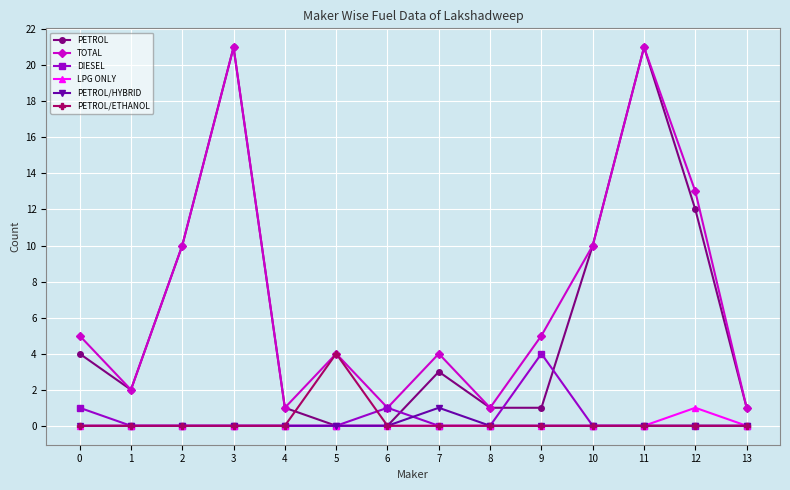

True or false: LPG ONLY and TOTAL cross at least once.

False